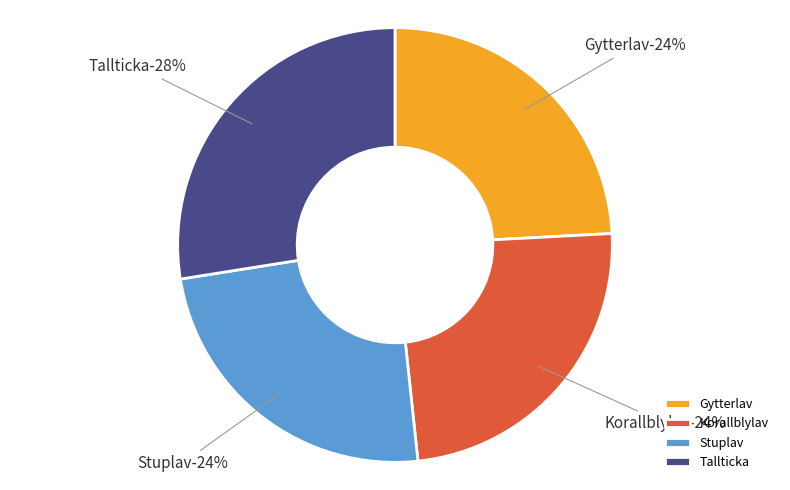

Count the number of slices in the pie.

4